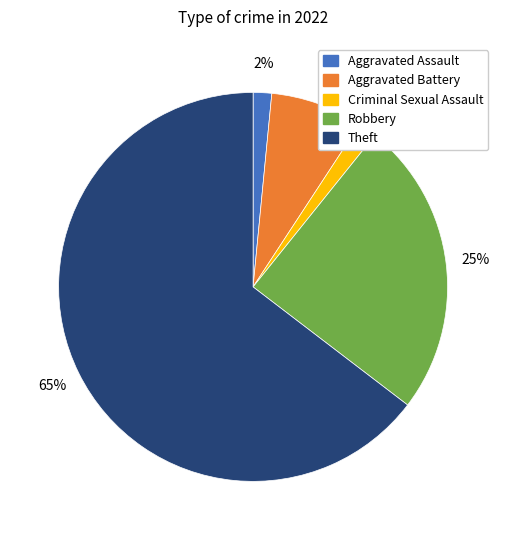

Is there a majority slice in this chart?

Yes